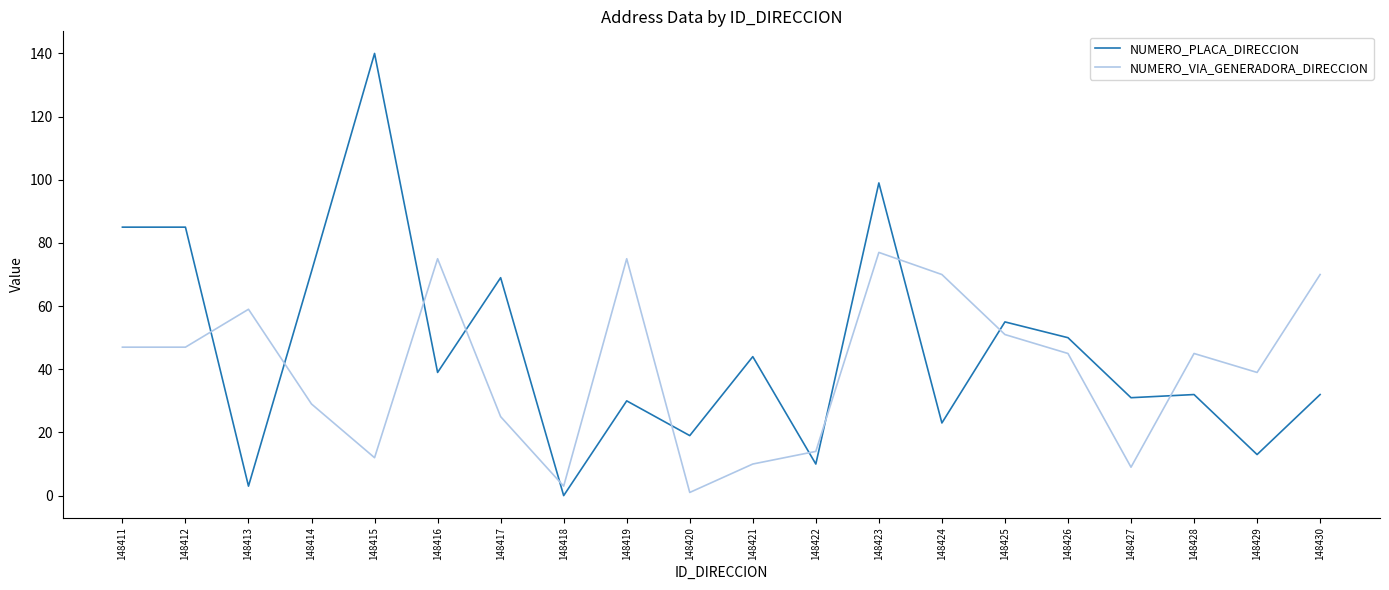

The value of NUMERO_PLACA_DIRECCION at 148424 is 23. True or false?

True